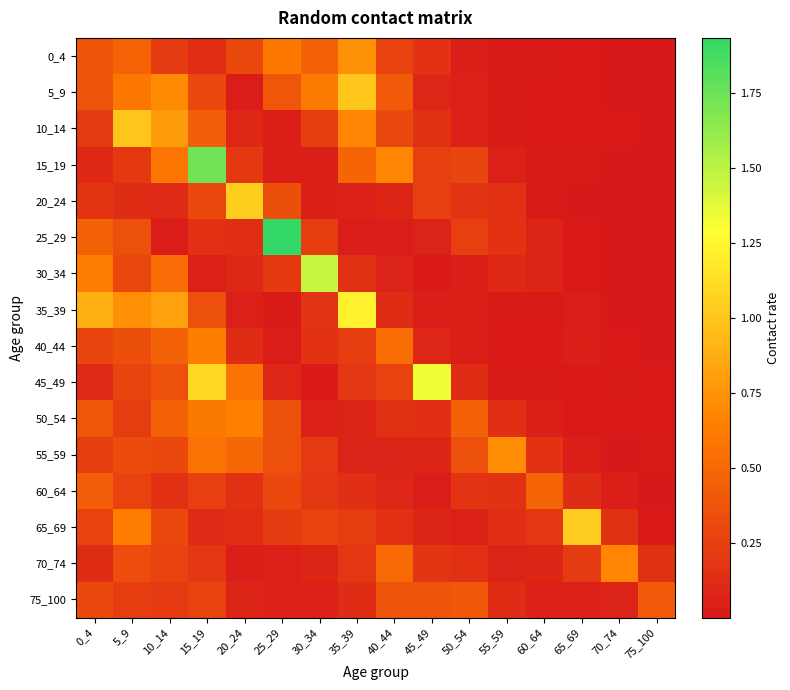

Reading left to right, transcribe all the data shown in this chart.

0_4: 0_4=0.4	5_9=0.5	10_14=0.2	15_19=0.1	20_24=0.3	25_29=0.6	30_34=0.5	35_39=0.7	40_44=0.3	45_49=0.2	50_54=0.0	55_59=0.0	60_64=0.0	65_69=0.0	70_74=0.0	75_100=0.0
5_9: 0_4=0.4	5_9=0.6	10_14=0.7	15_19=0.3	20_24=0.0	25_29=0.4	30_34=0.6	35_39=1.0	40_44=0.4	45_49=0.1	50_54=0.1	55_59=0.0	60_64=0.0	65_69=0.0	70_74=0.0	75_100=0.0
10_14: 0_4=0.2	5_9=1.0	10_14=0.8	15_19=0.4	20_24=0.1	25_29=0.0	30_34=0.2	35_39=0.7	40_44=0.3	45_49=0.2	50_54=0.1	55_59=0.0	60_64=0.0	65_69=0.0	70_74=0.0	75_100=0.0
15_19: 0_4=0.1	5_9=0.2	10_14=0.6	15_19=1.7	20_24=0.2	25_29=0.0	30_34=0.0	35_39=0.5	40_44=0.7	45_49=0.2	50_54=0.3	55_59=0.1	60_64=0.0	65_69=0.0	70_74=0.0	75_100=0.0
20_24: 0_4=0.2	5_9=0.1	10_14=0.1	15_19=0.3	20_24=1.0	25_29=0.3	30_34=0.0	35_39=0.1	40_44=0.1	45_49=0.2	50_54=0.2	55_59=0.2	60_64=0.0	65_69=0.0	70_74=0.0	75_100=0.0
25_29: 0_4=0.5	5_9=0.3	10_14=0.0	15_19=0.2	20_24=0.1	25_29=1.9	30_34=0.2	35_39=0.0	40_44=0.0	45_49=0.1	50_54=0.2	55_59=0.2	60_64=0.1	65_69=0.0	70_74=0.0	75_100=0.0
30_34: 0_4=0.6	5_9=0.3	10_14=0.5	15_19=0.1	20_24=0.1	25_29=0.2	30_34=1.5	35_39=0.2	40_44=0.1	45_49=0.0	50_54=0.0	55_59=0.1	60_64=0.1	65_69=0.0	70_74=0.0	75_100=0.0
35_39: 0_4=0.9	5_9=0.7	10_14=0.8	15_19=0.3	20_24=0.1	25_29=0.0	30_34=0.2	35_39=1.2	40_44=0.1	45_49=0.0	50_54=0.0	55_59=0.0	60_64=0.0	65_69=0.0	70_74=0.0	75_100=0.0
40_44: 0_4=0.3	5_9=0.3	10_14=0.5	15_19=0.6	20_24=0.1	25_29=0.0	30_34=0.2	35_39=0.2	40_44=0.5	45_49=0.1	50_54=0.0	55_59=0.0	60_64=0.0	65_69=0.0	70_74=0.0	75_100=0.0
45_49: 0_4=0.1	5_9=0.3	10_14=0.3	15_19=1.1	20_24=0.6	25_29=0.1	30_34=0.0	35_39=0.2	40_44=0.3	45_49=1.3	50_54=0.1	55_59=0.0	60_64=0.0	65_69=0.0	70_74=0.0	75_100=0.0
50_54: 0_4=0.4	5_9=0.2	10_14=0.5	15_19=0.6	20_24=0.7	25_29=0.4	30_34=0.1	35_39=0.1	40_44=0.2	45_49=0.1	50_54=0.5	55_59=0.1	60_64=0.0	65_69=0.0	70_74=0.0	75_100=0.0
55_59: 0_4=0.2	5_9=0.3	10_14=0.3	15_19=0.6	20_24=0.5	25_29=0.3	30_34=0.2	35_39=0.1	40_44=0.1	45_49=0.1	50_54=0.4	55_59=0.7	60_64=0.2	65_69=0.0	70_74=0.0	75_100=0.0
60_64: 0_4=0.4	5_9=0.3	10_14=0.2	15_19=0.2	20_24=0.1	25_29=0.3	30_34=0.2	35_39=0.1	40_44=0.1	45_49=0.0	50_54=0.2	55_59=0.2	60_64=0.5	65_69=0.1	70_74=0.0	75_100=0.0
65_69: 0_4=0.3	5_9=0.6	10_14=0.3	15_19=0.1	20_24=0.1	25_29=0.2	30_34=0.3	35_39=0.2	40_44=0.1	45_49=0.1	50_54=0.0	55_59=0.1	60_64=0.2	65_69=1.0	70_74=0.2	75_100=0.0
70_74: 0_4=0.1	5_9=0.3	10_14=0.3	15_19=0.2	20_24=0.0	25_29=0.1	30_34=0.1	35_39=0.2	40_44=0.5	45_49=0.2	50_54=0.2	55_59=0.1	60_64=0.1	65_69=0.2	70_74=0.7	75_100=0.2
75_100: 0_4=0.3	5_9=0.2	10_14=0.2	15_19=0.3	20_24=0.1	25_29=0.0	30_34=0.1	35_39=0.1	40_44=0.4	45_49=0.4	50_54=0.4	55_59=0.1	60_64=0.0	65_69=0.0	70_74=0.1	75_100=0.4